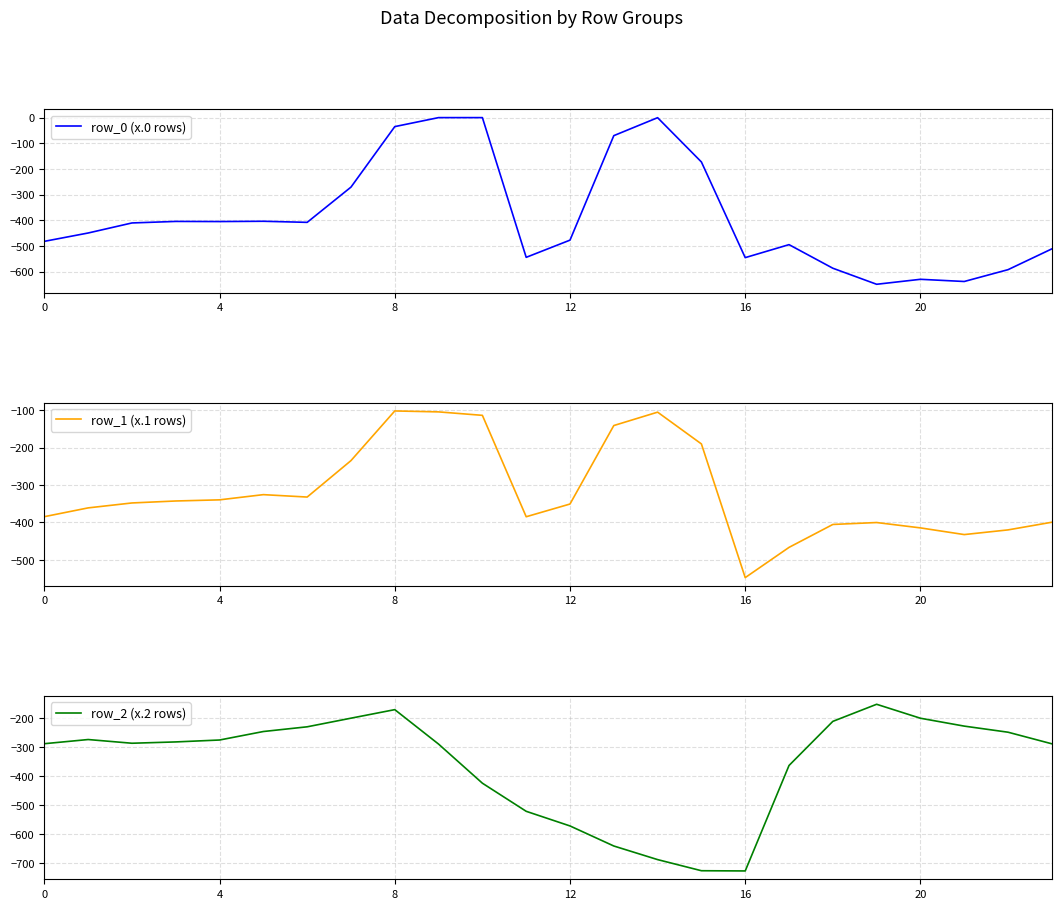

What are all the series names shown in the legend?

row_0 (x.0 rows), row_1 (x.1 rows), row_2 (x.2 rows)